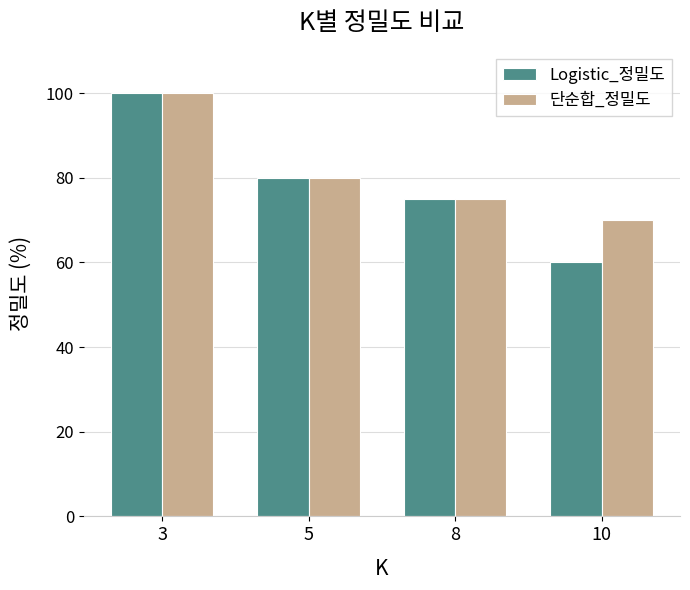

What is the difference between the maximum and second lowest values in the Logistic_정밀도 series?

25